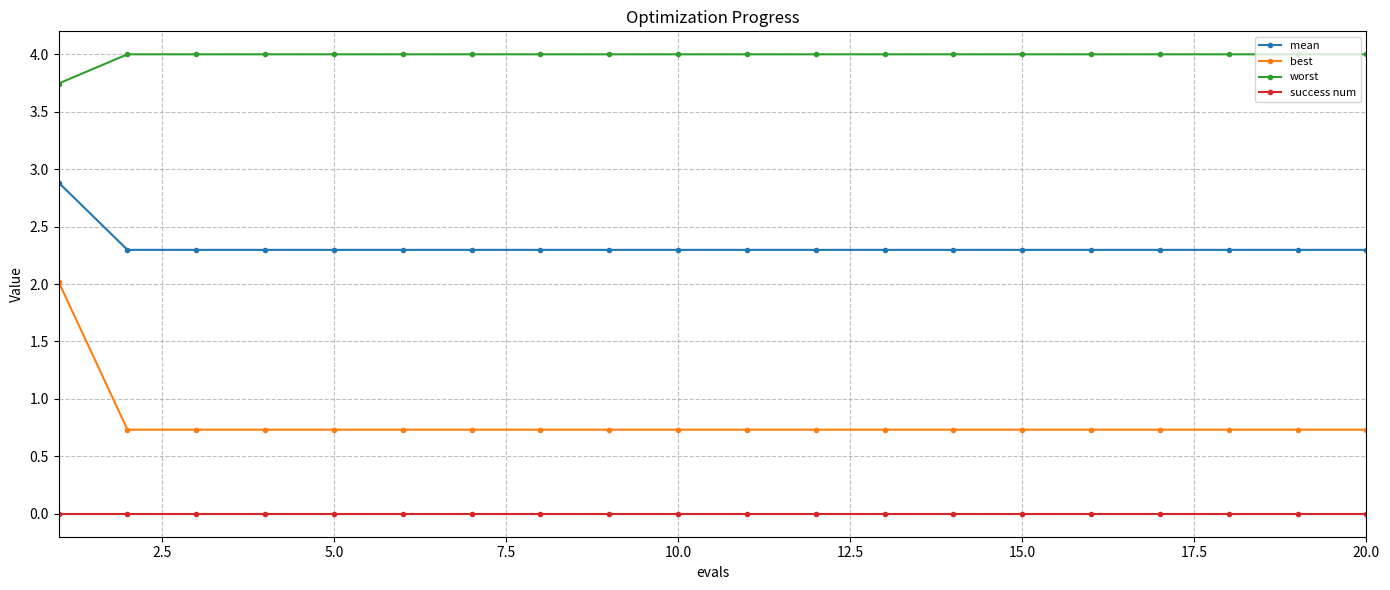

Which series has the largest range (max minus min)?

best